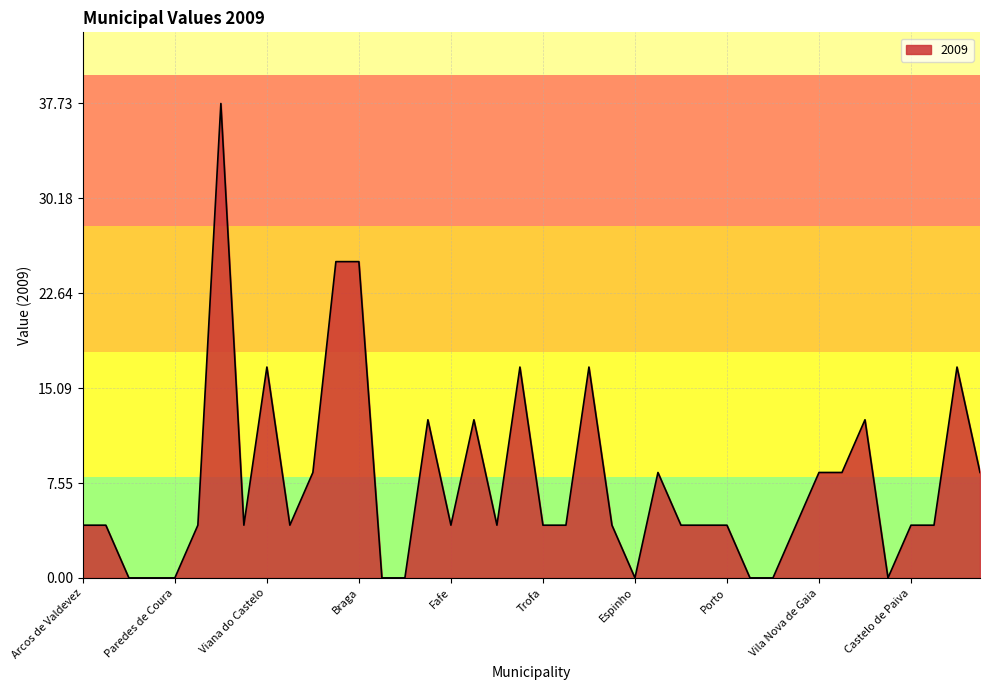

What is the difference between the second highest and minimum values?

25.2